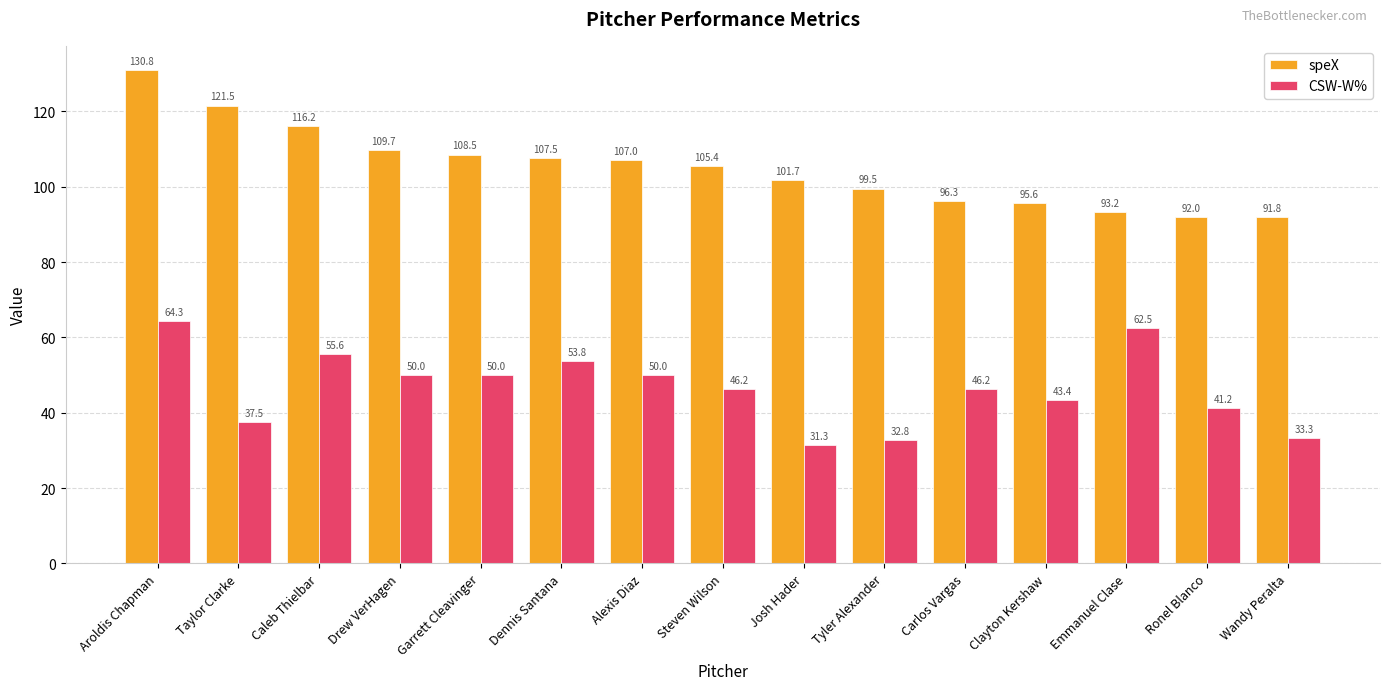

What is the difference between the highest and lowest values at Carlos Vargas?

50.1